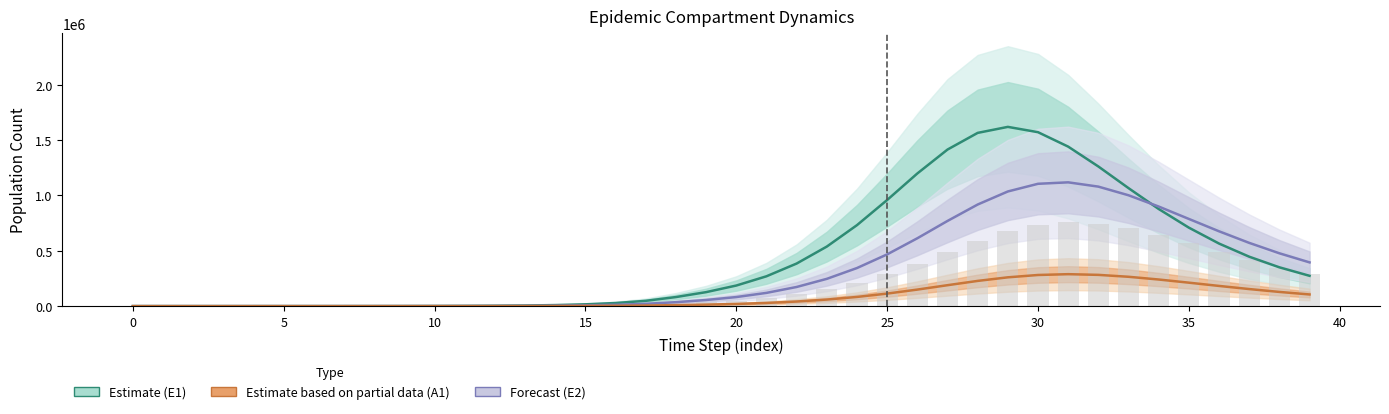

What is the label of the 17th bar from the left?

16